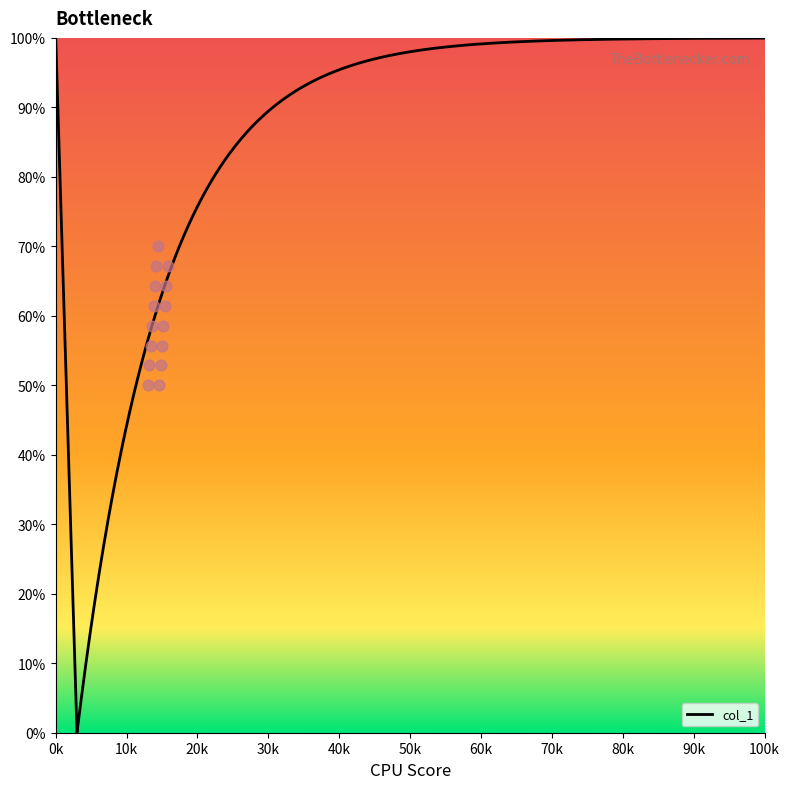

Between 102 and 94, which is larger?

102